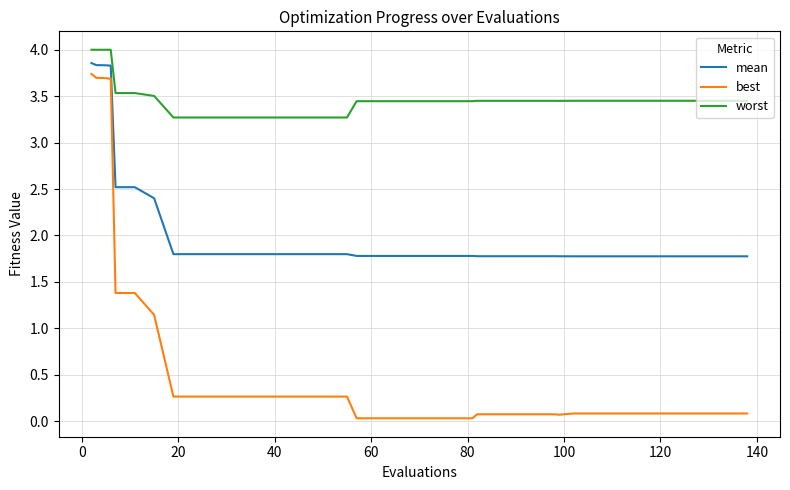

What is the difference between the maximum and minimum values in the worst series?

0.7